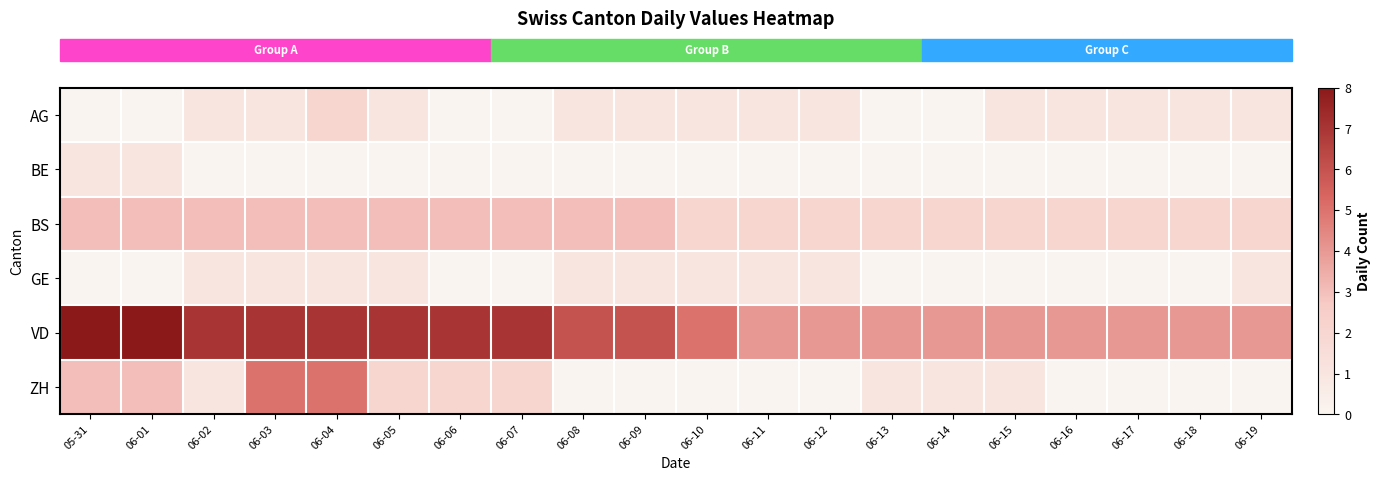

Between 06-19 and 06-04, which is larger?

06-04